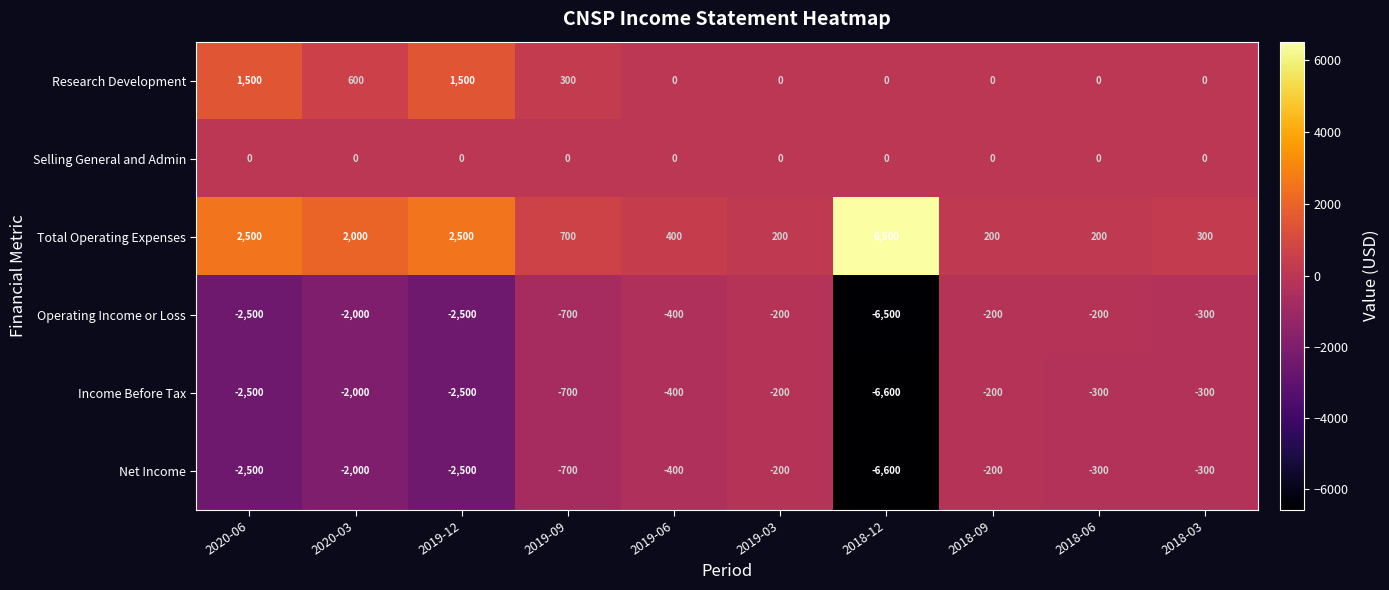

What is the difference between the Total Operating Expenses values at 2018-09 and 2019-09?

500